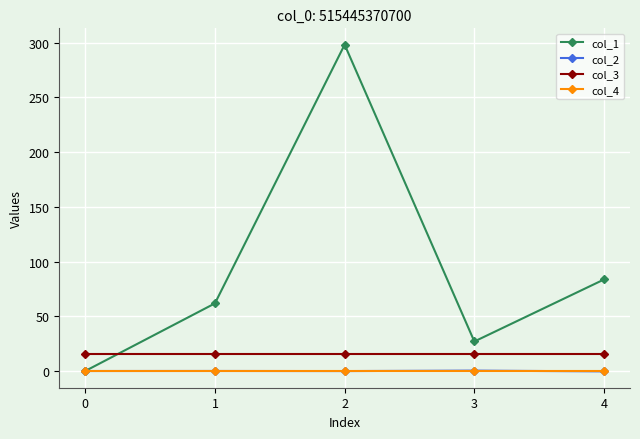

Which series has the largest total across all categories?

col_1